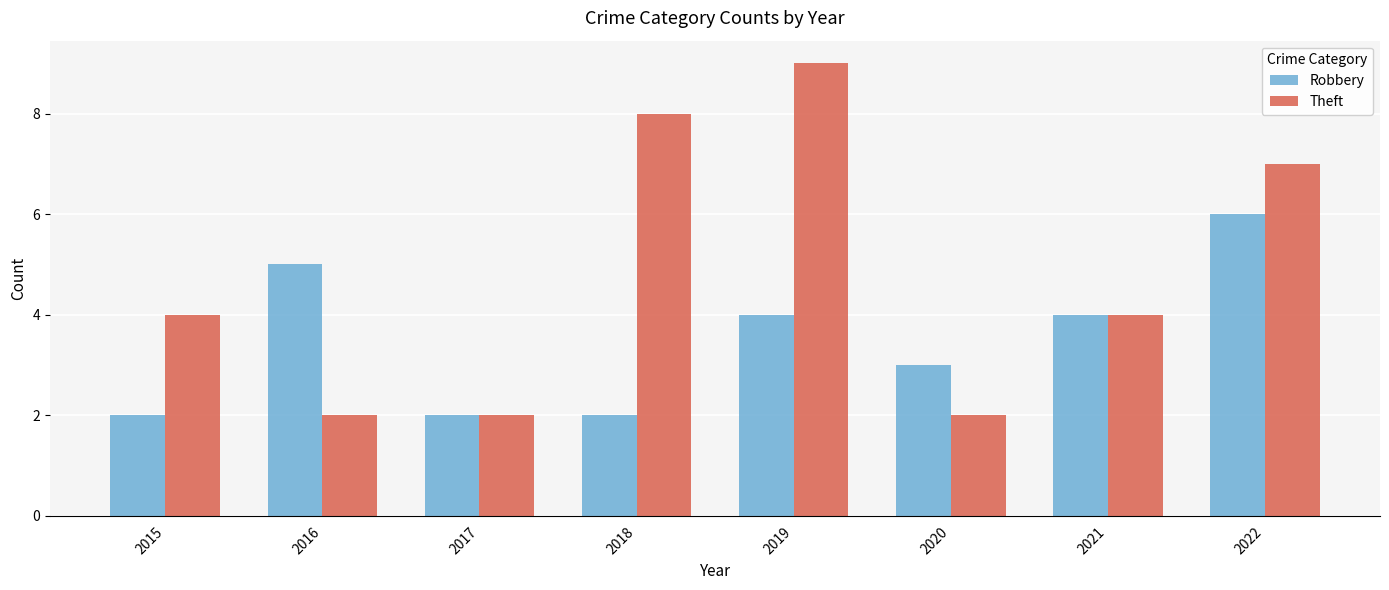

What is the total value across all series at 2015?

6